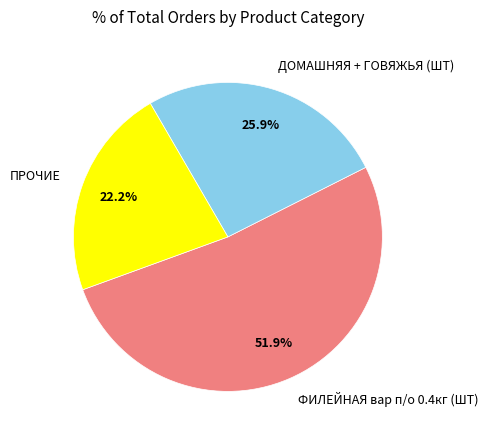

Is there a majority slice in this chart?

Yes